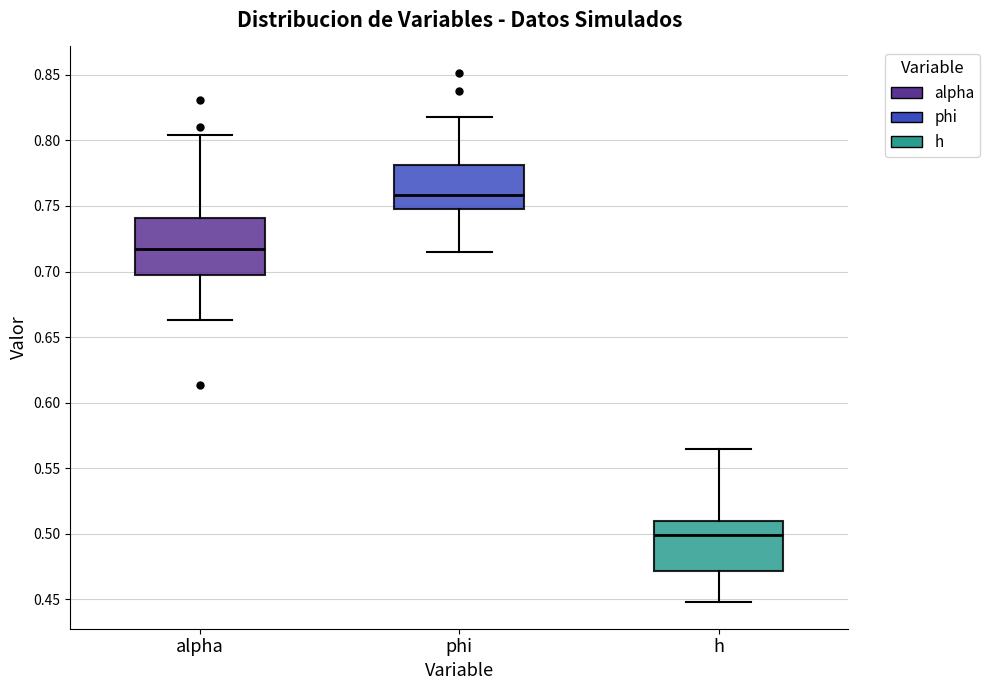

Which box is the tallest, from its lower edge to its upper edge?

alpha